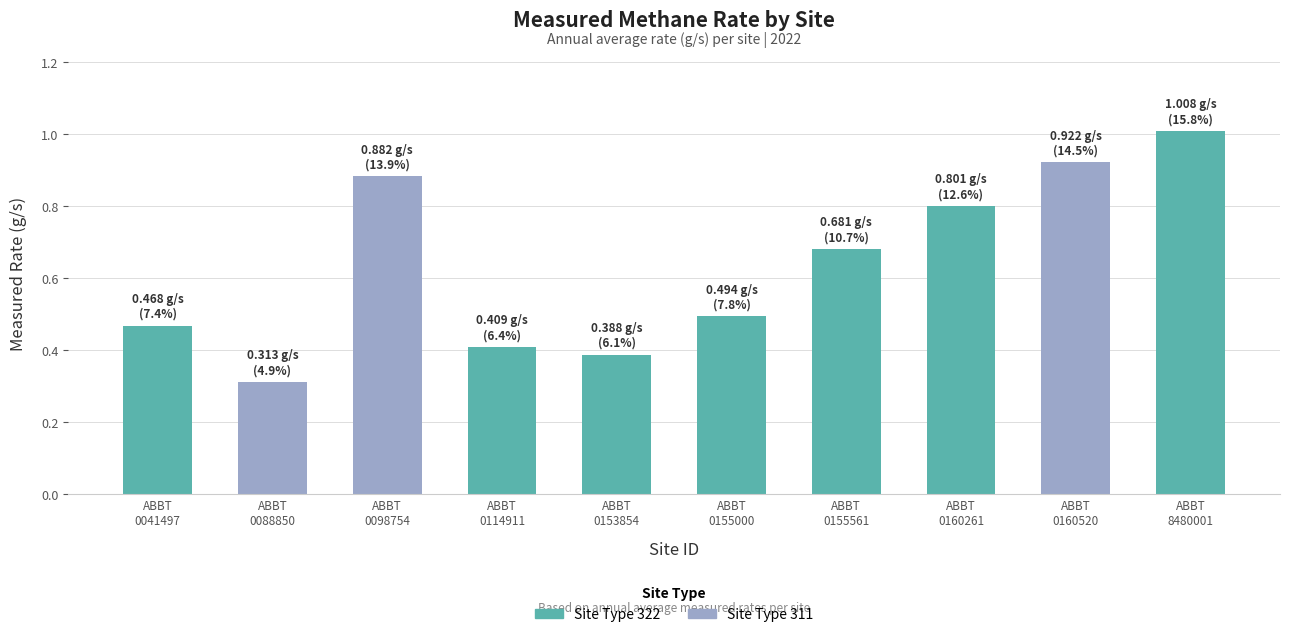

How many data points does each series have?

10